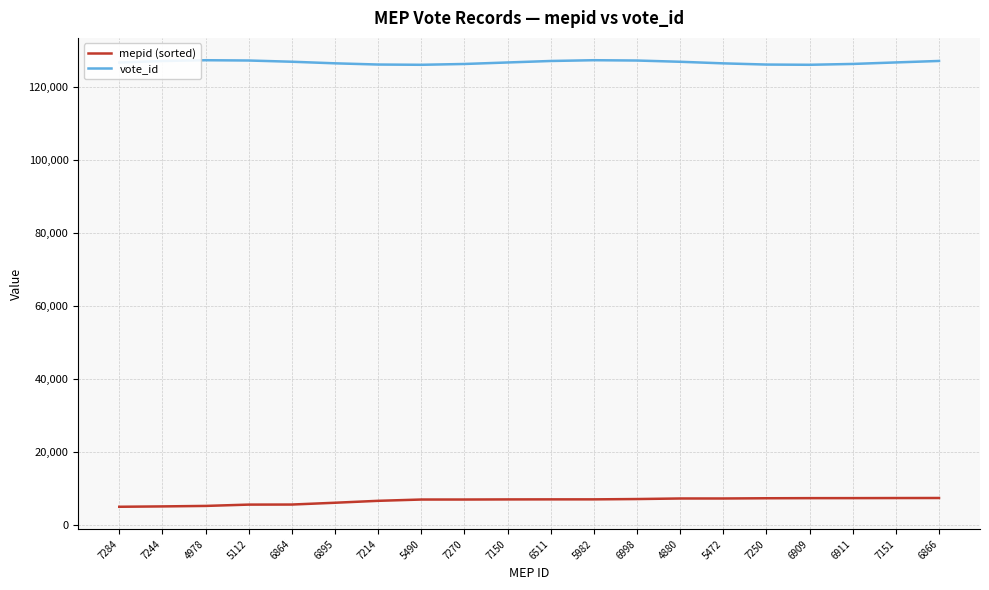

Rank the series by their maximum value, from highest to lowest.

vote_id, mepid (sorted)